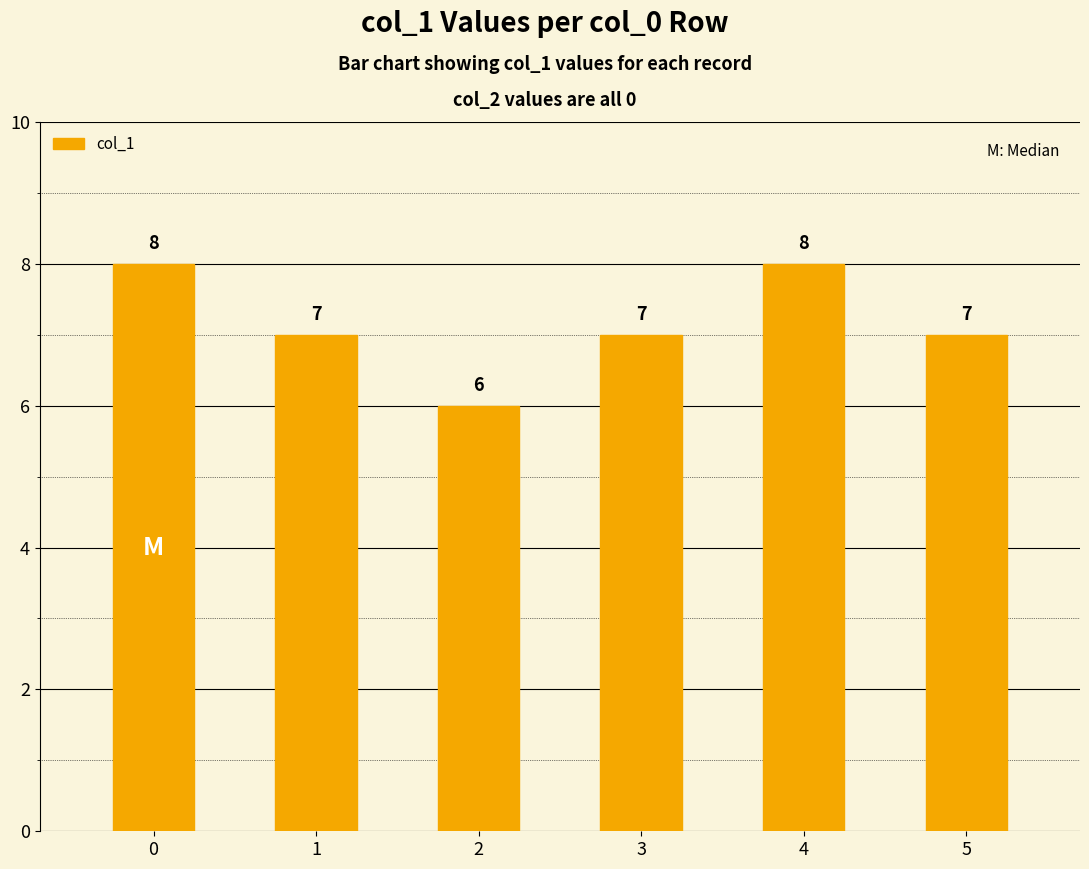

True or false: the data shows 7 at 3.

True